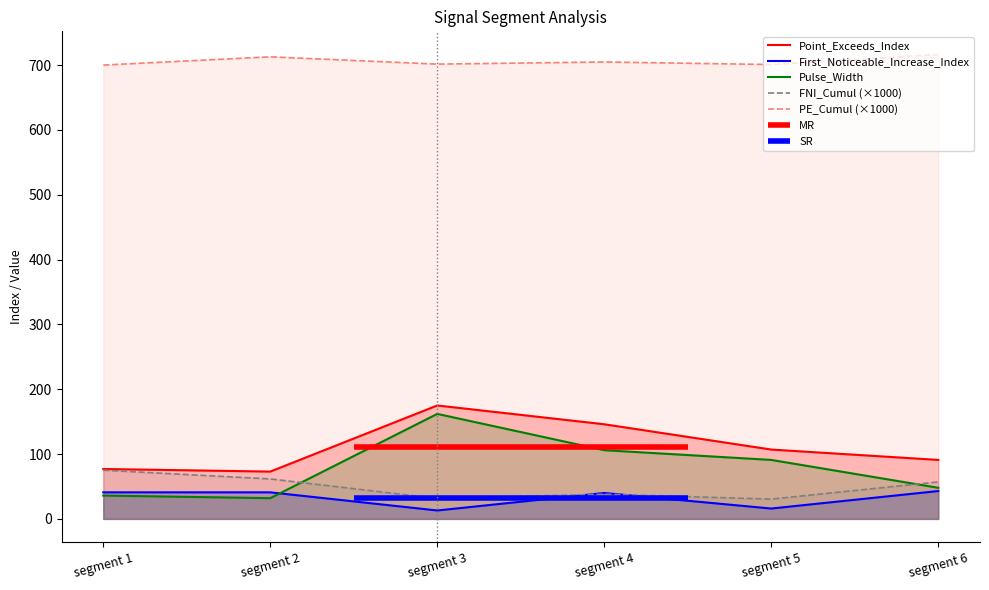

True or false: PE_Cumul (×1000) and Pulse_Width cross at least once.

False